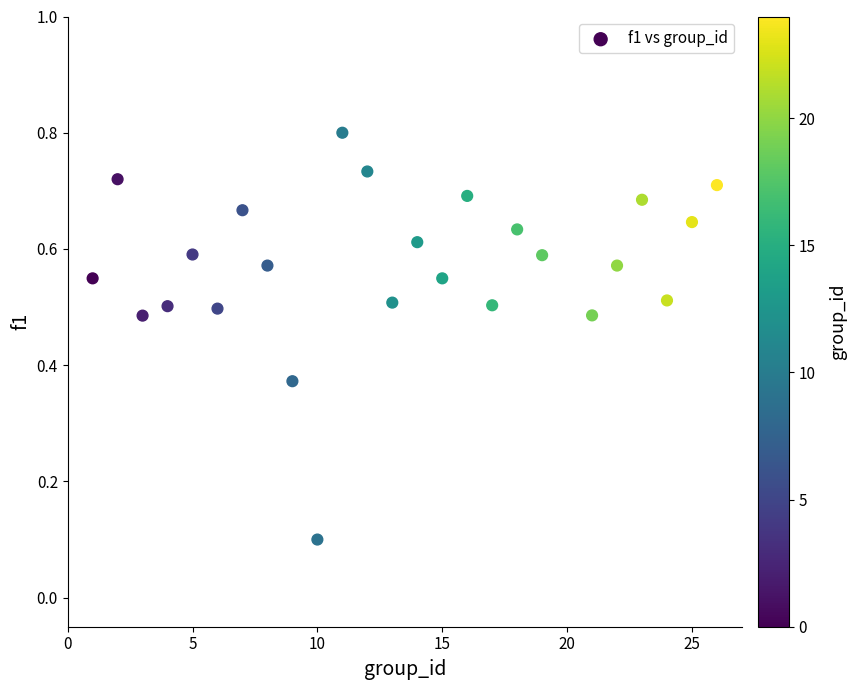

What is the range of X values (max minus min)?

25.0